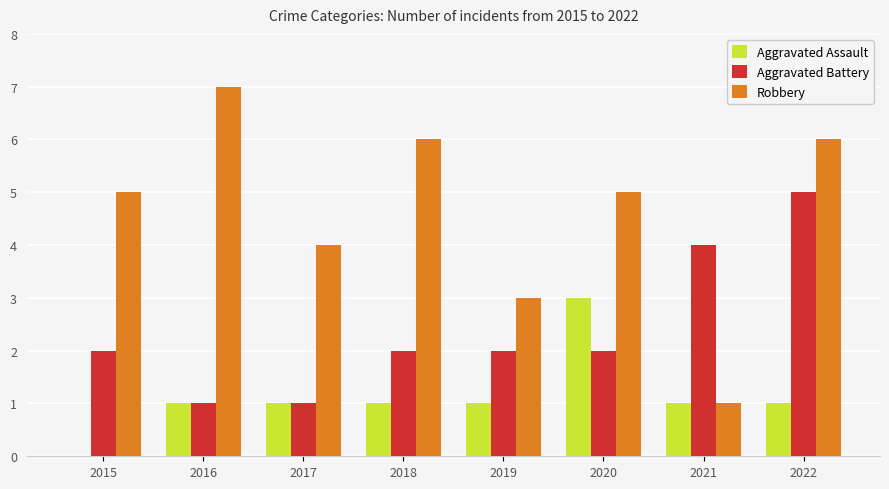

Is it true that Robbery equals 6 at 2018?

True